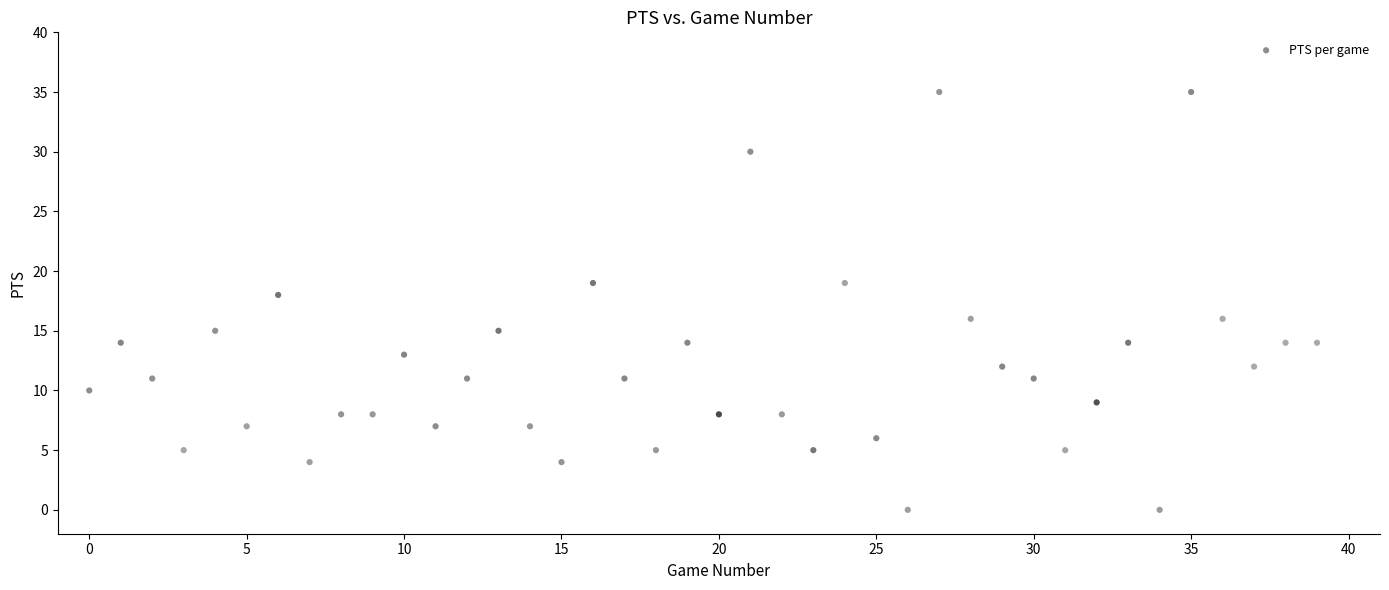

Count the number of points in this scatter plot.

40